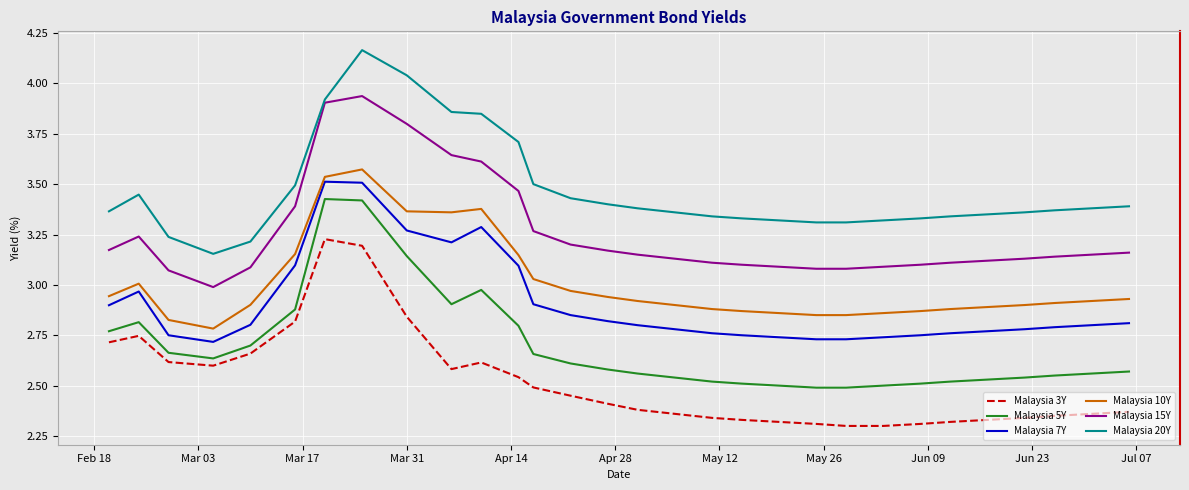

True or false: Malaysia 10Y and Malaysia 5Y cross at least once.

False